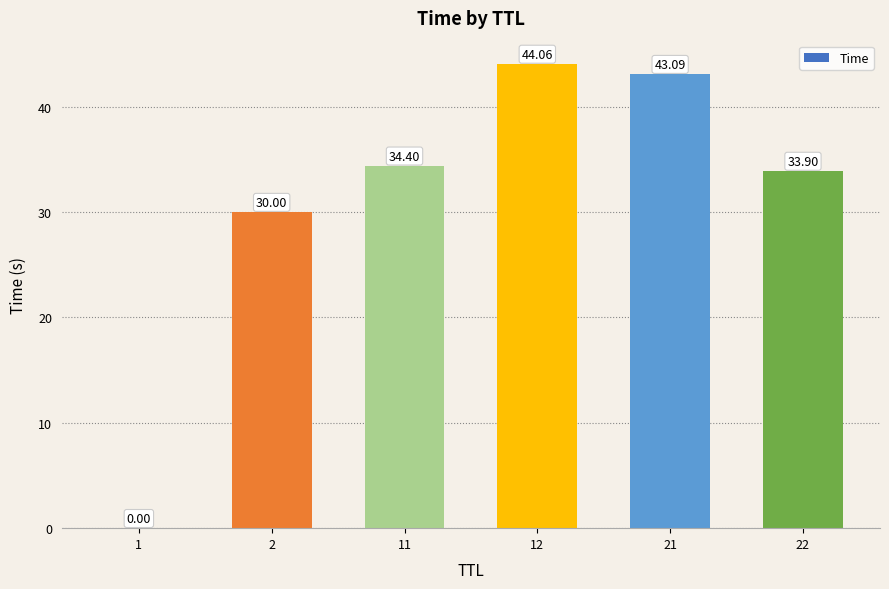

True or false: the data shows 55.6 at 22.

False